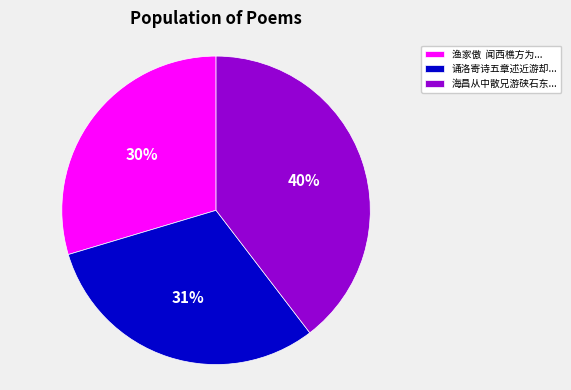

Combined, do 渔家傲 闻西樵方为... and 海昌从中散兄游硖石东... account for over 50%?

Yes